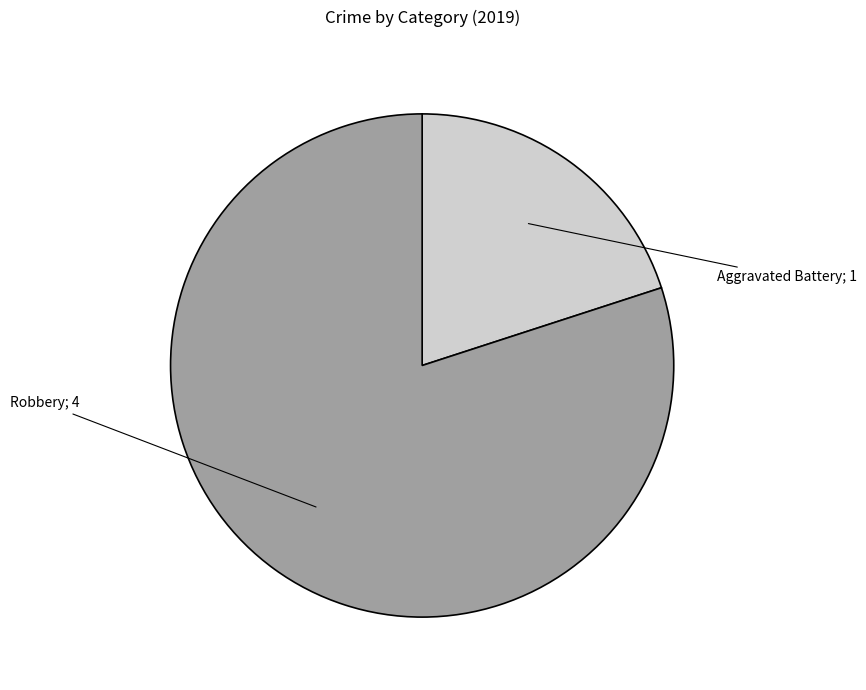

Is there a majority slice in this chart?

Yes